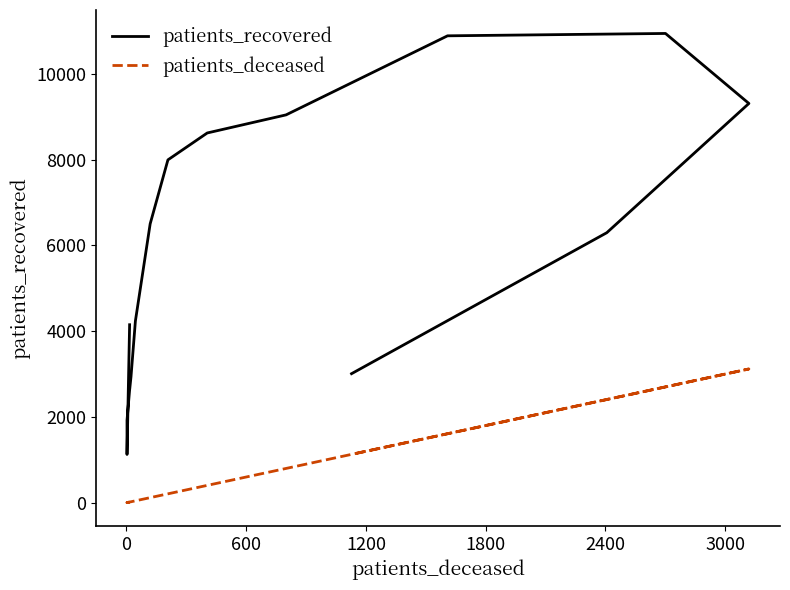

True or false: patients_recovered has a value of 1126 at 0.

True